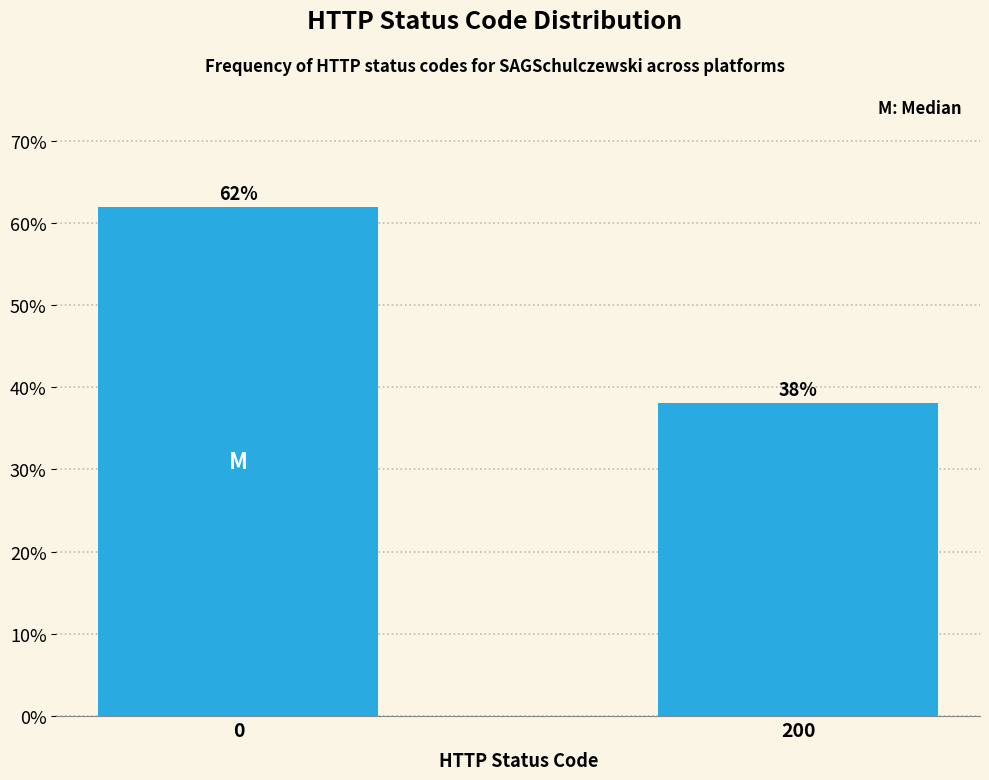

The chart shows a value of 25.5 at 200. True or false?

False